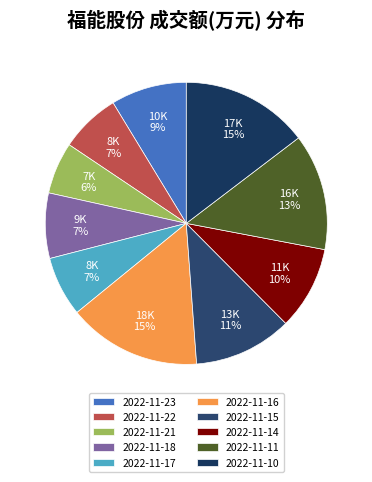

What is the change in value from 2022-11-16 to 2022-11-10?

-766